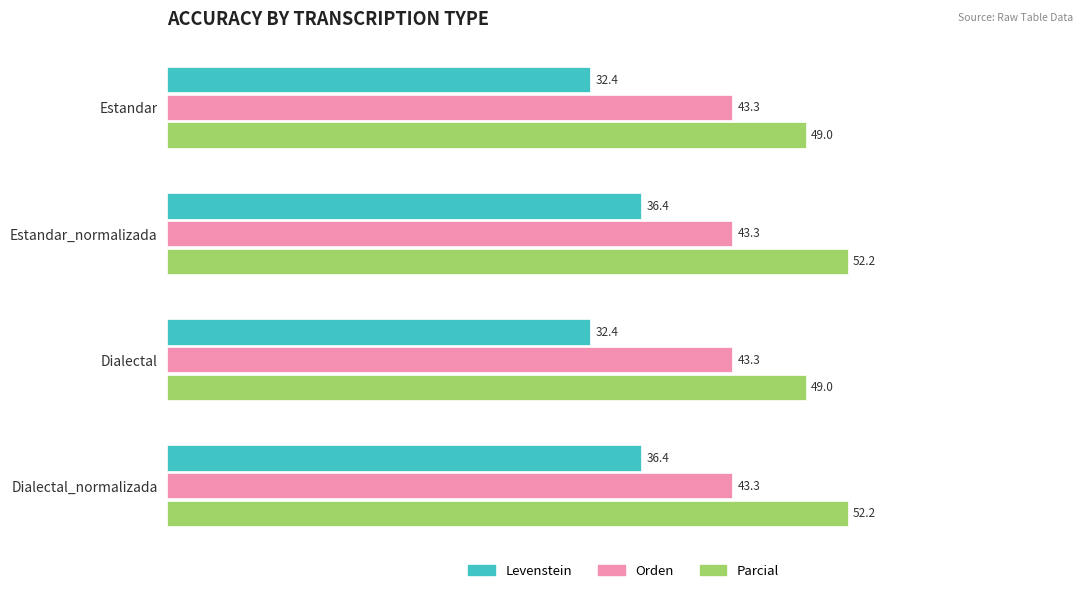

Rank the series by their maximum value, from lowest to highest.

Levenstein, Orden, Parcial